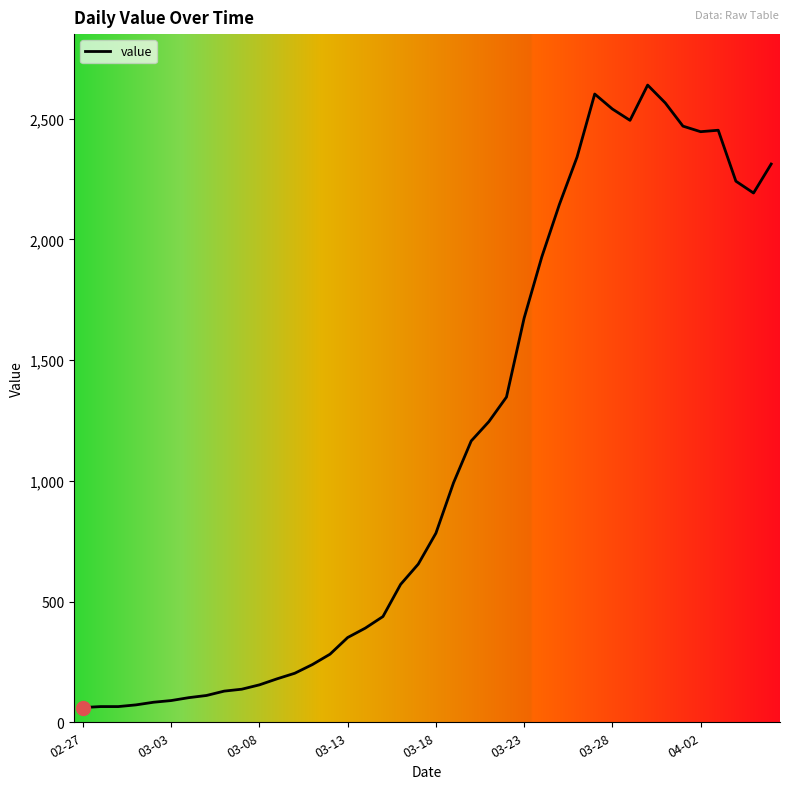

True or false: there are more than 0 points higher than both neighbors.

True